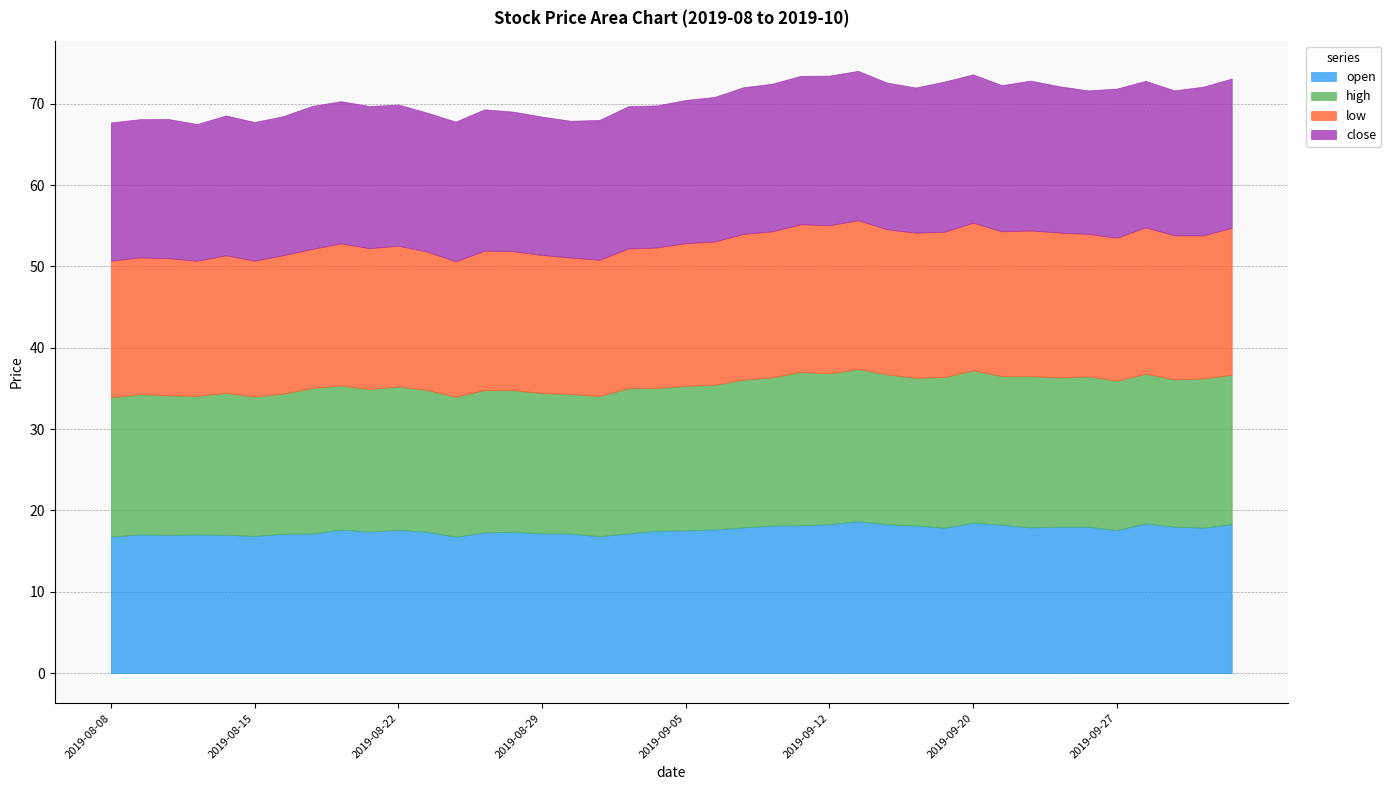

Where is close nearest to the value 17?

2019-08-09